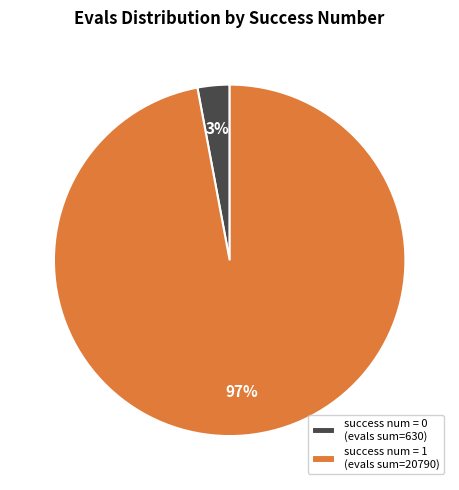

Between success num = 0 (evals sum=630) and success num = 1 (evals sum=20790), which is larger?

success num = 1 (evals sum=20790)